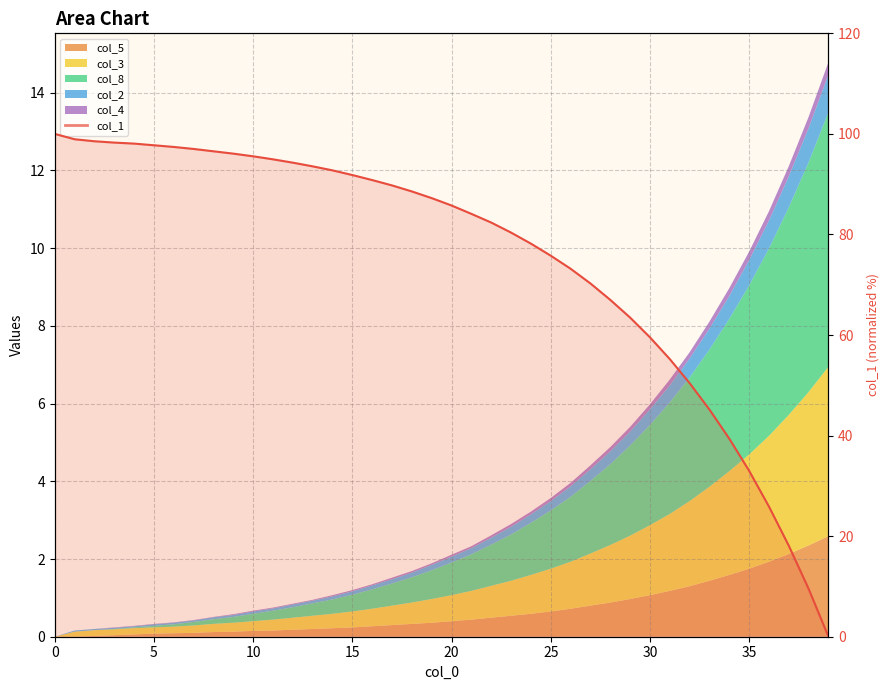

What is the label of the 33rd point from the left?

32